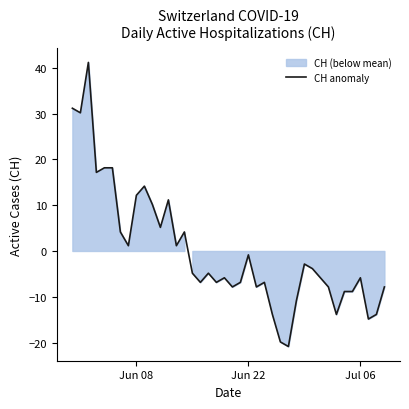

What is the maximum value shown in the chart?

41.2